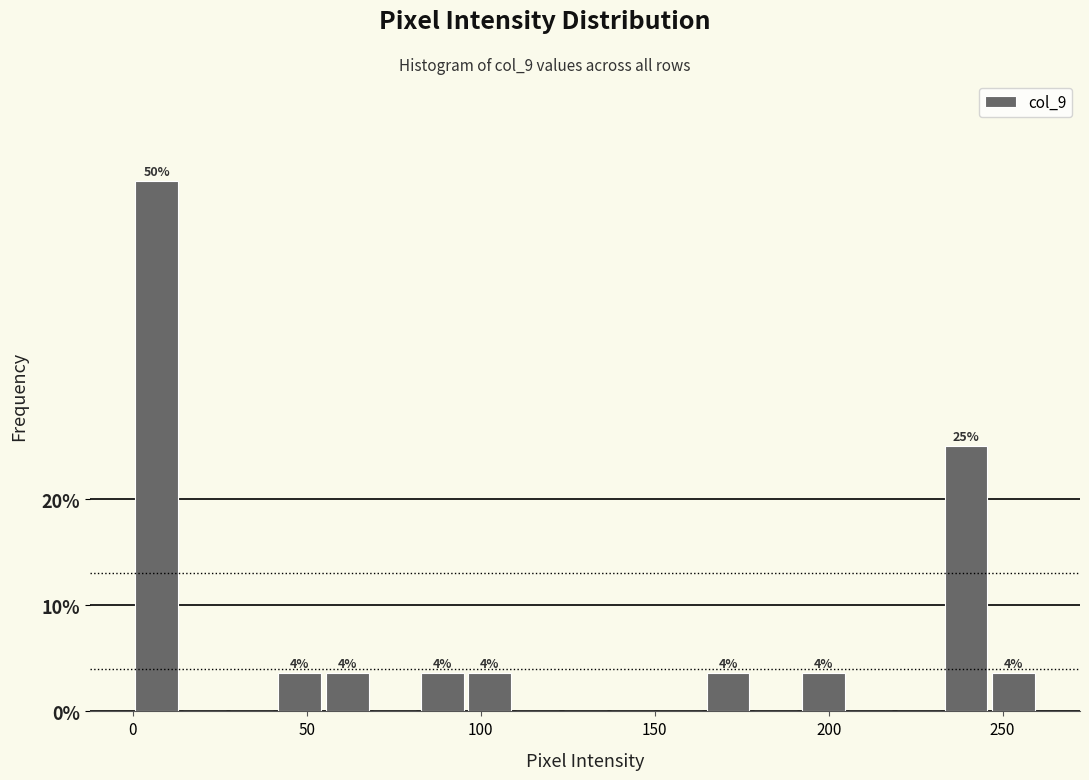

Around what value on the x-axis is the tallest bar? Give the approximate position of its centre, as read against the axis.

5